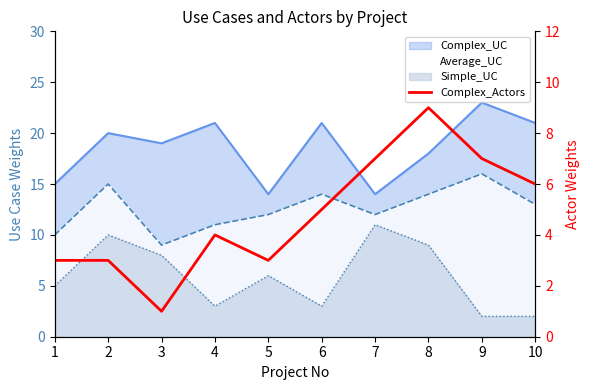

What is the average value?

5